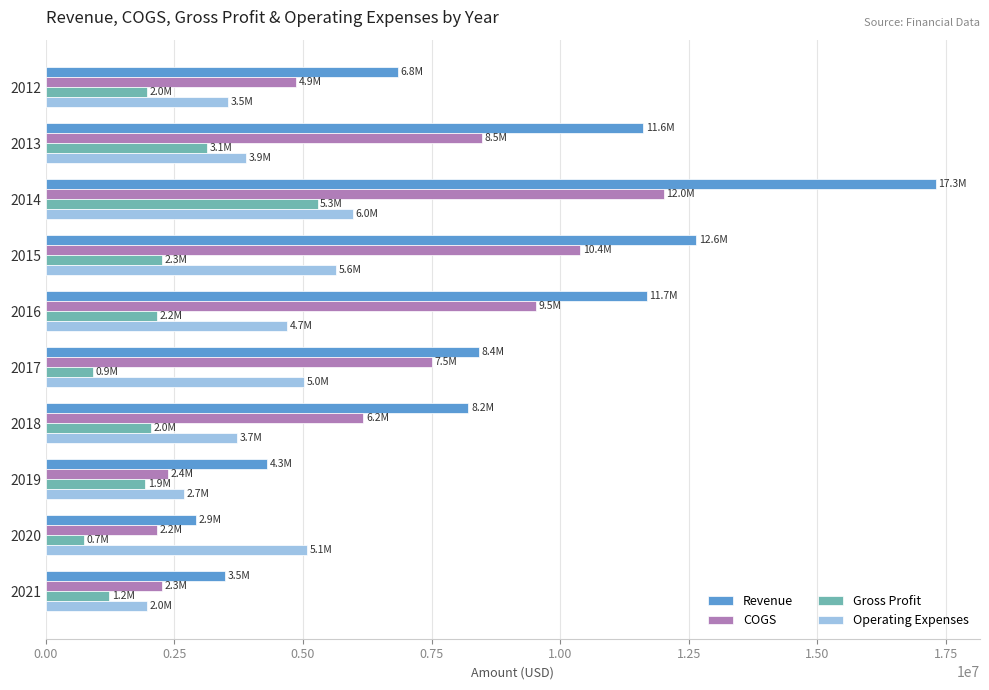

Count the number of categories in the chart.

10